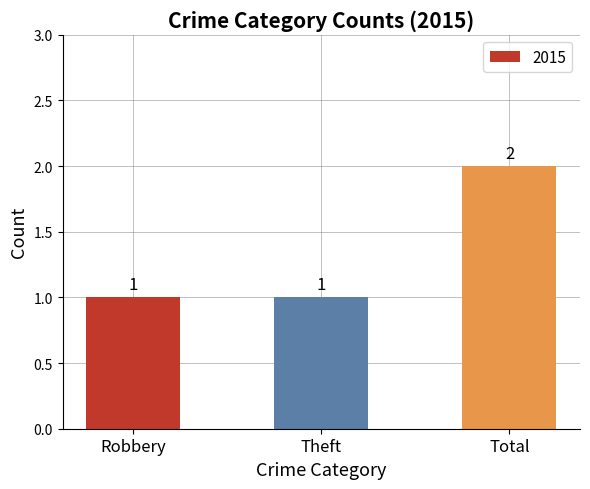

Does the chart contain any negative values?

No